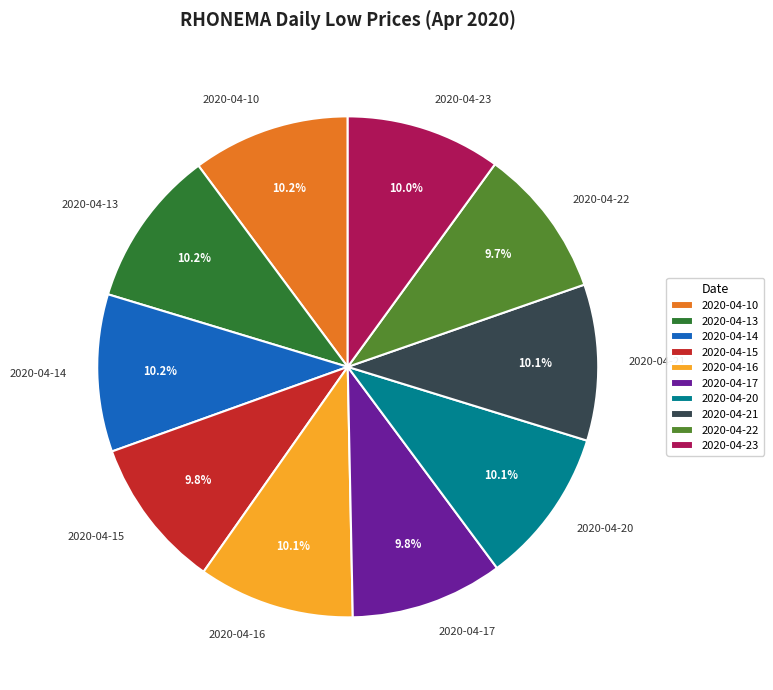

How many slices are in this pie chart?

10